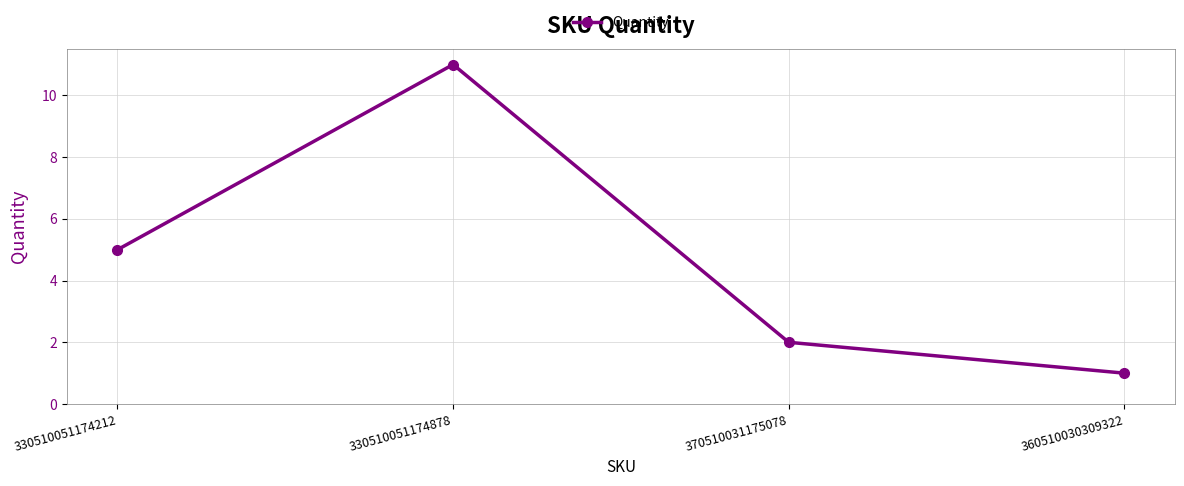

Count the number of data series in this chart.

1